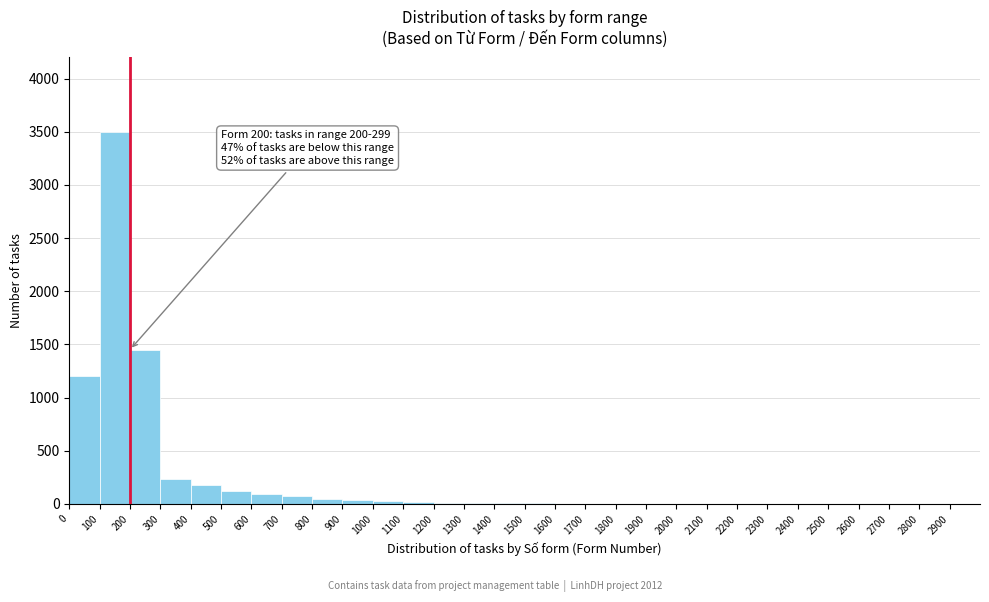

Over which range of the x-axis is the bar tallest?

100 to 200